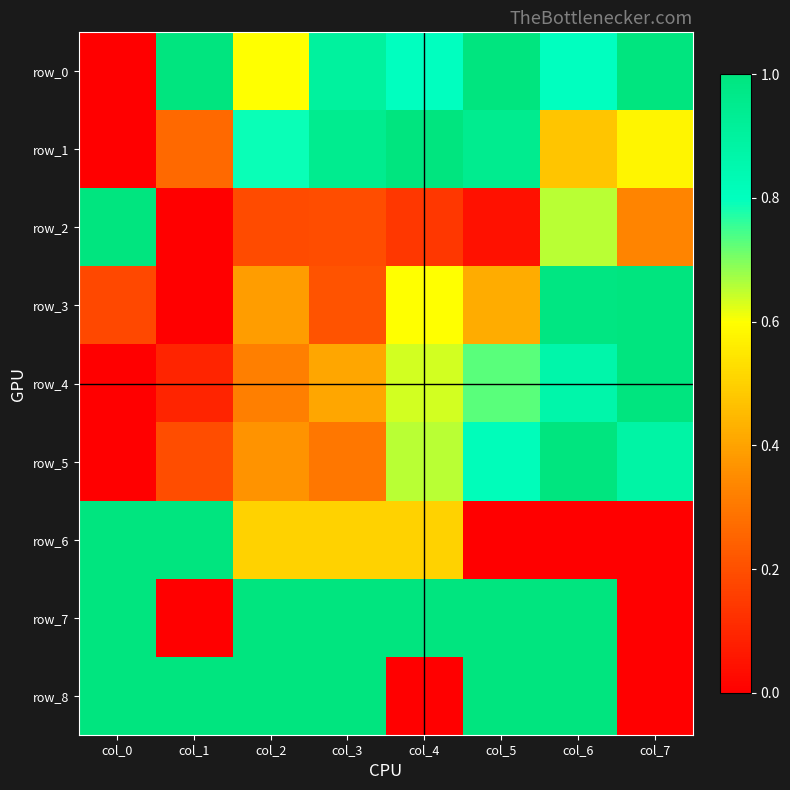

How many data points does each series have?

8